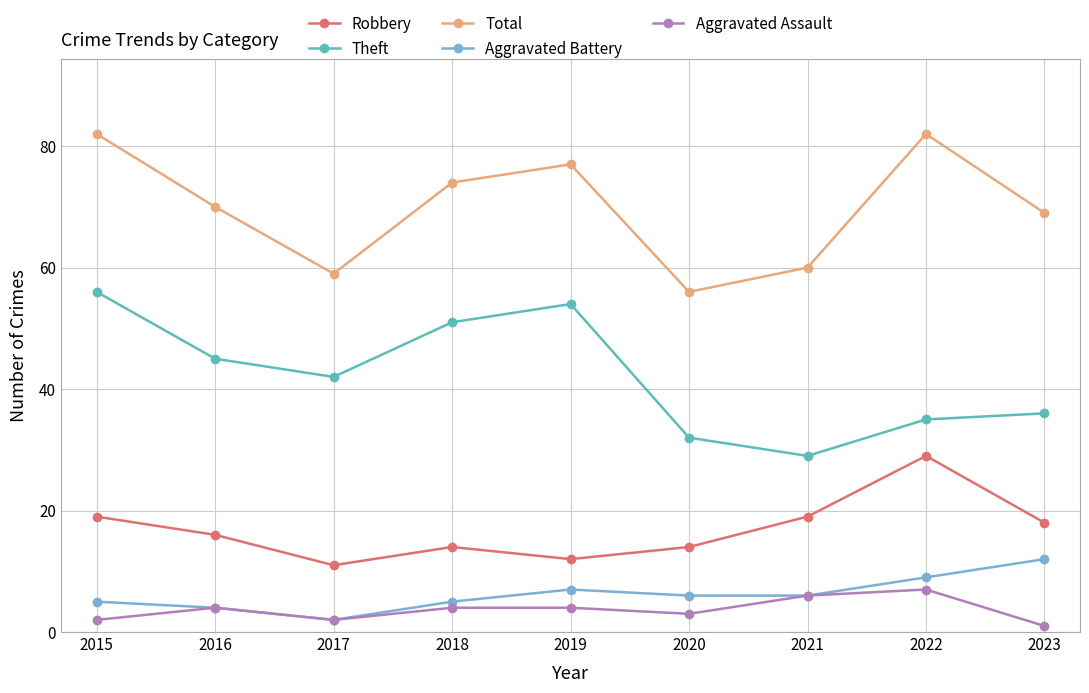

Is the value of Aggravated Battery at 2020 greater than the value of Robbery at 2020?

No